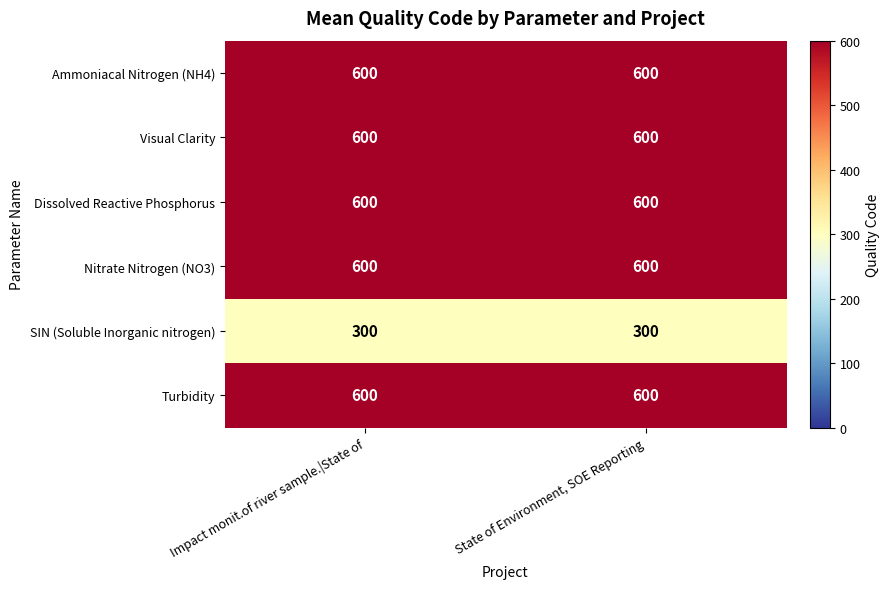

What is the sum of all Nitrate Nitrogen (NO3) values?

1200